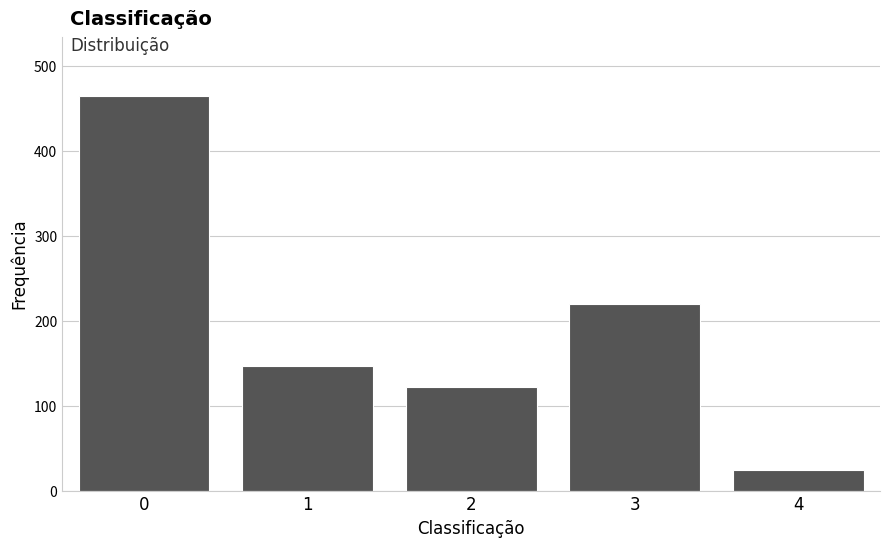

Reading right to left, list all the values displayed in this chart.

4=24	3=220	2=122	1=147	0=465